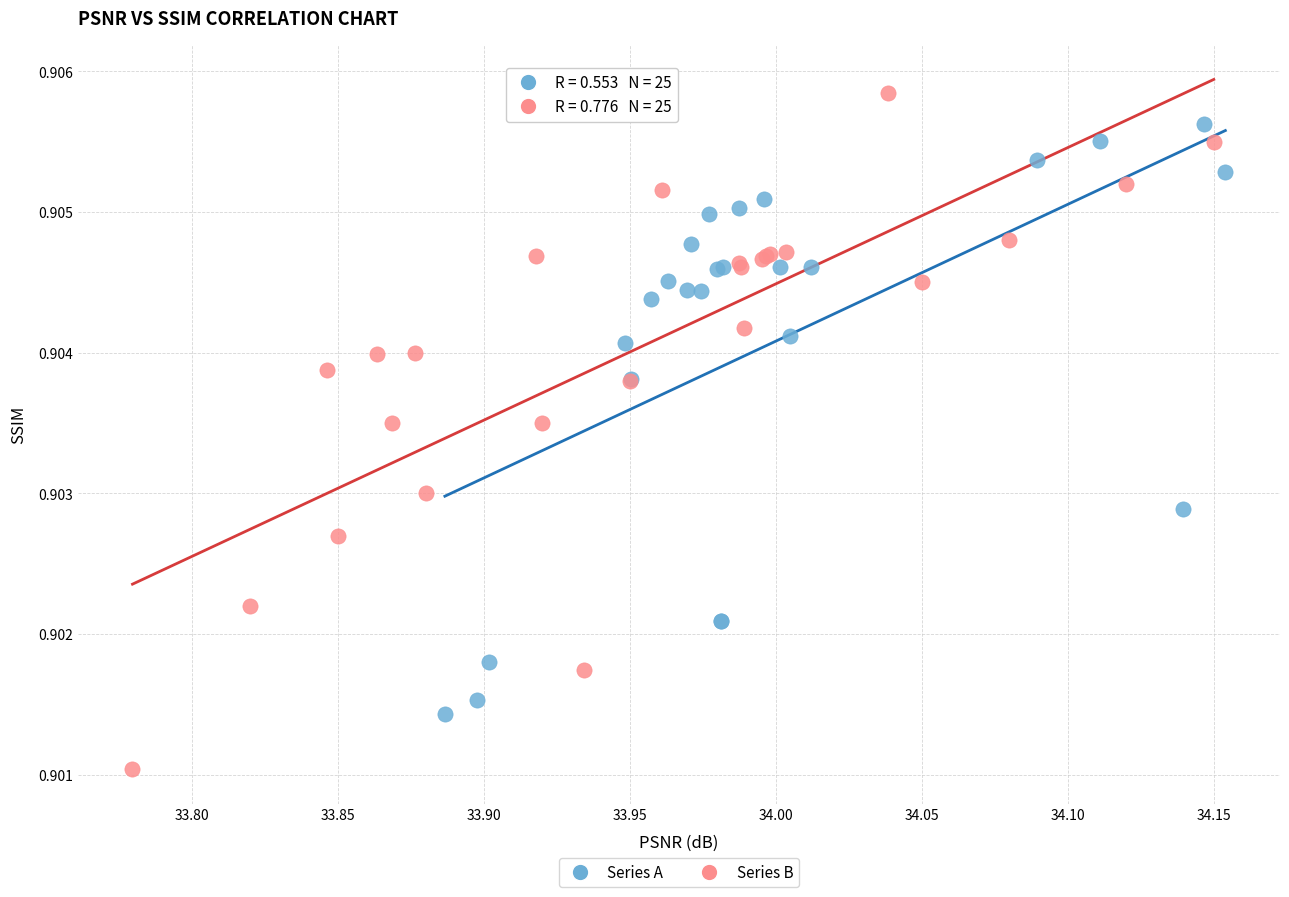

Which series reaches the minimum Y coordinate?

Series B